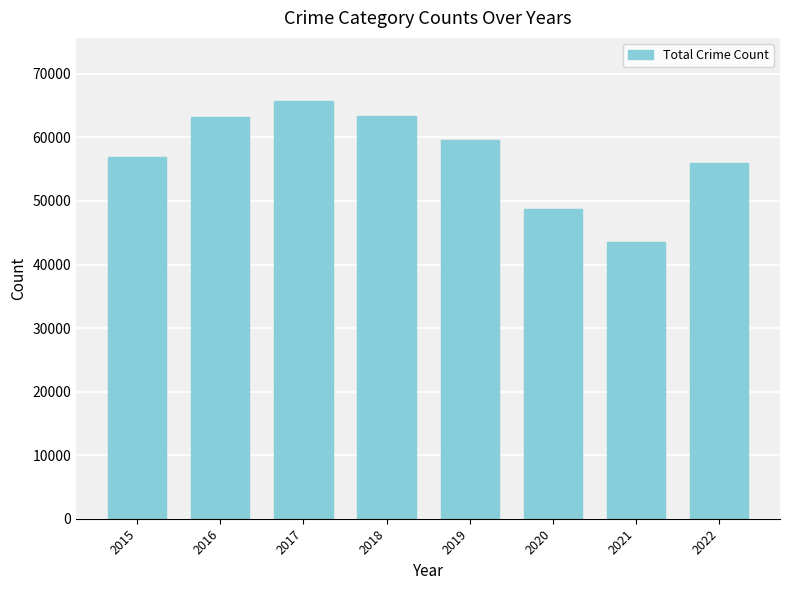

True or false: the data shows 43549 at 2021.

True